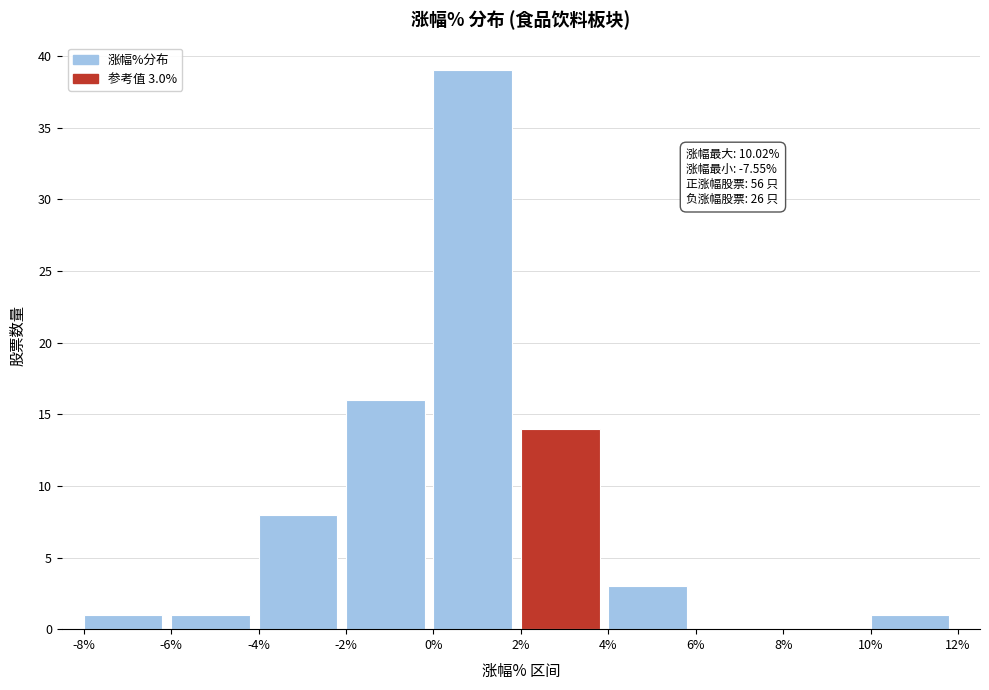

Over which range of the x-axis is the bar tallest?

0% to 2%